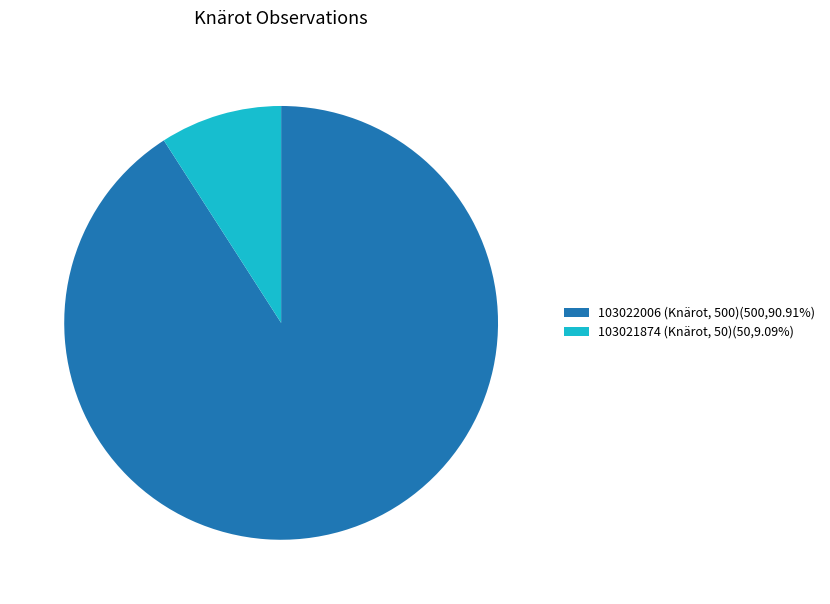

Do 103021874 (Knärot, 50)(50,9.09%) and 103022006 (Knärot, 500)(500,90.91%) together represent more than half of the pie?

Yes